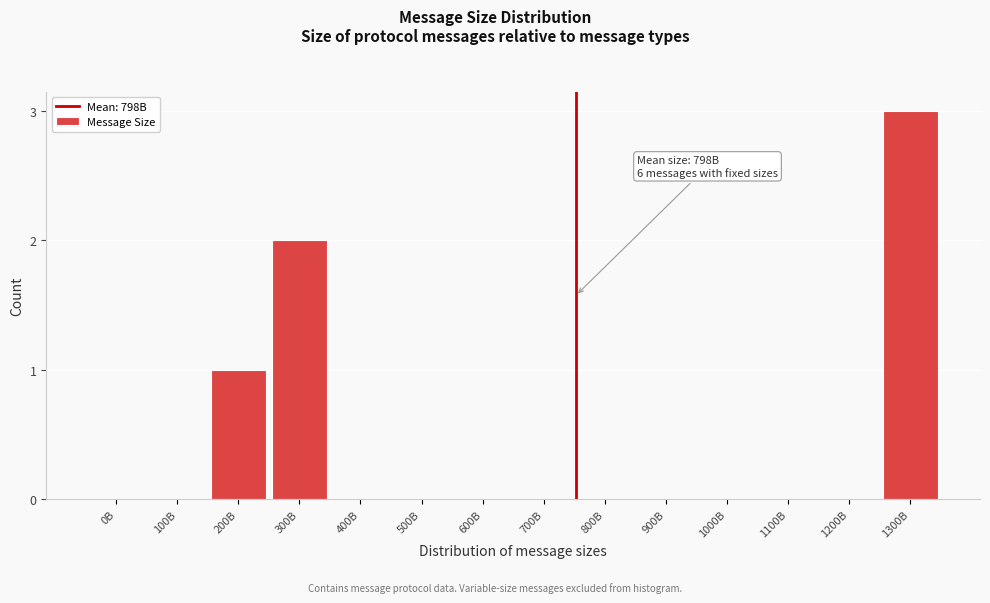

Reading left to right, list all the values displayed in this chart.

0B=0	100B=0	200B=1	300B=2	400B=0	500B=0	600B=0	700B=0	800B=0	900B=0	1000B=0	1100B=0	1200B=0	1300B=3